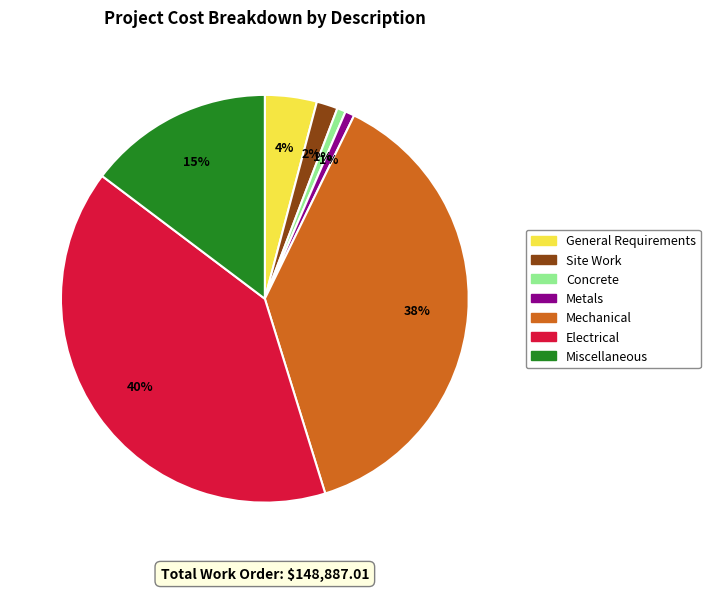

Which slice is the largest?

Electrical